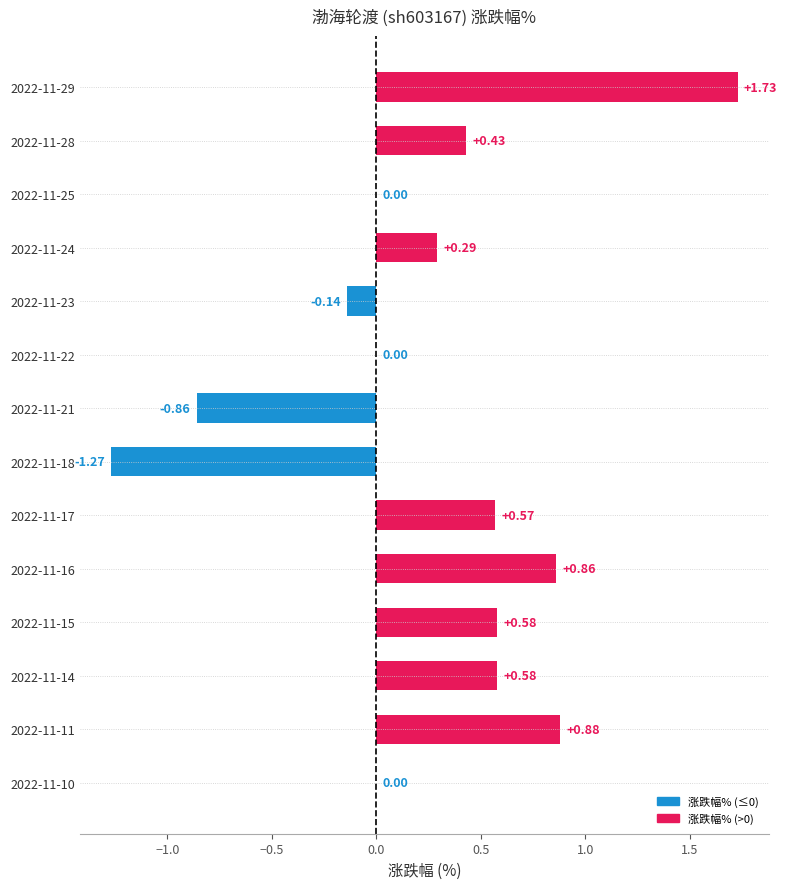

What is the sum of the values at 2022-11-15 and 2022-11-28?

1.0